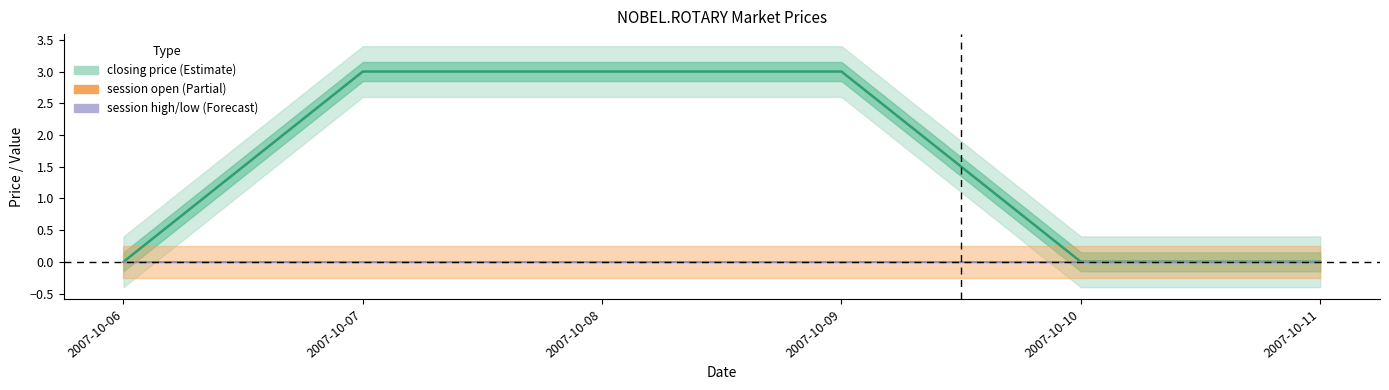

True or false: session high and session low cross at least once.

False